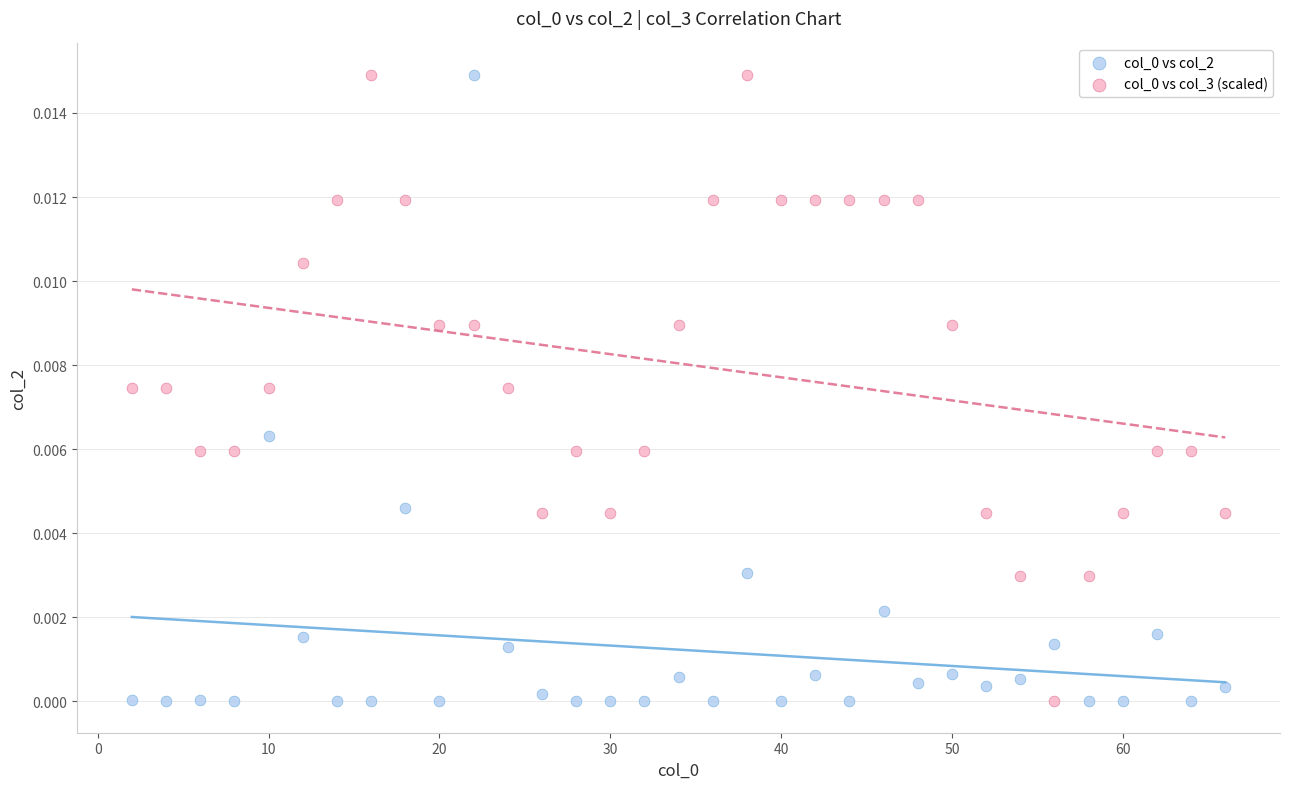

What is the X range (max minus min) for the scatter plot?

64.0